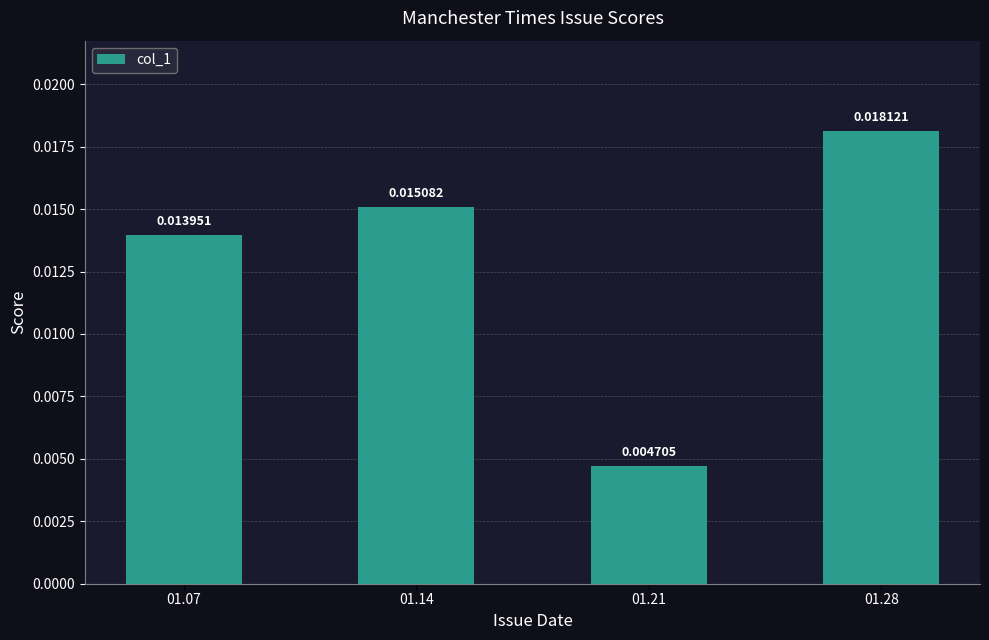

Between 01.28 and 01.14, which is larger?

01.28